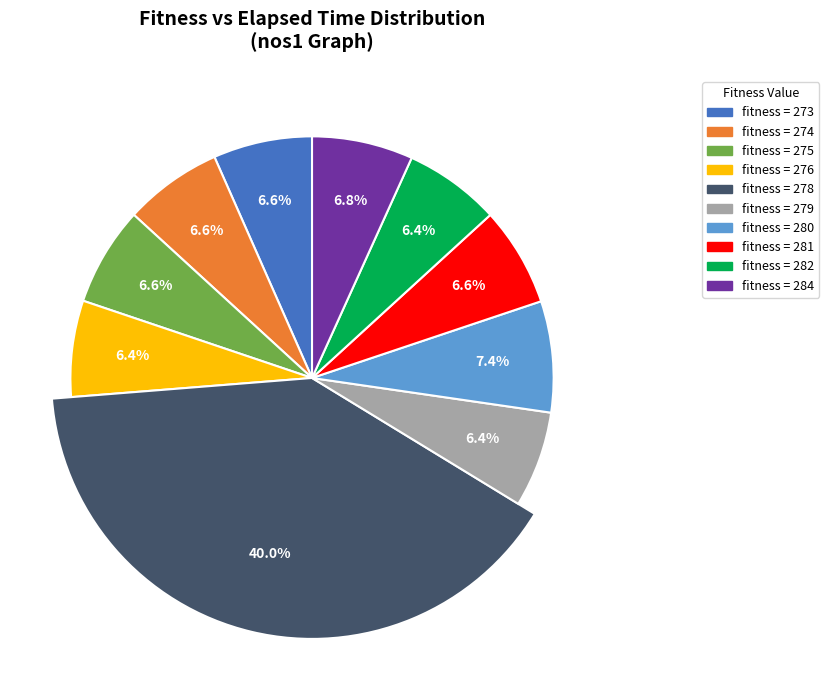

What percentage is NOT represented by 280?

92.6%